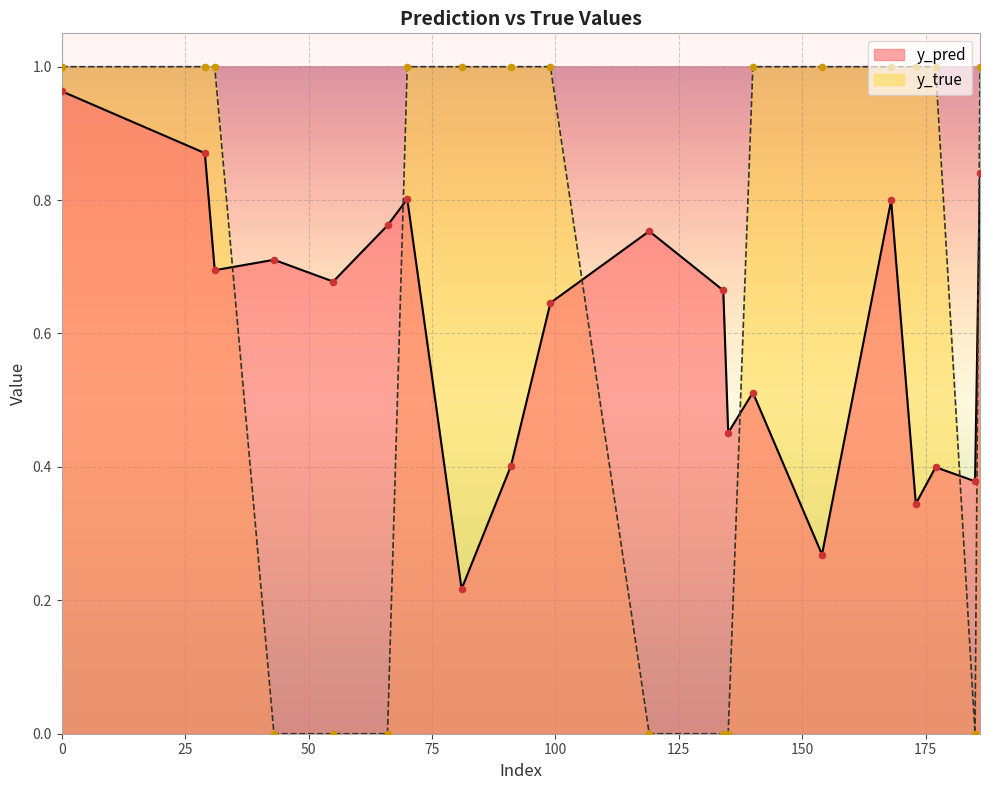

Is the value of y_true at 55 greater than the value of y_pred at 66?

No